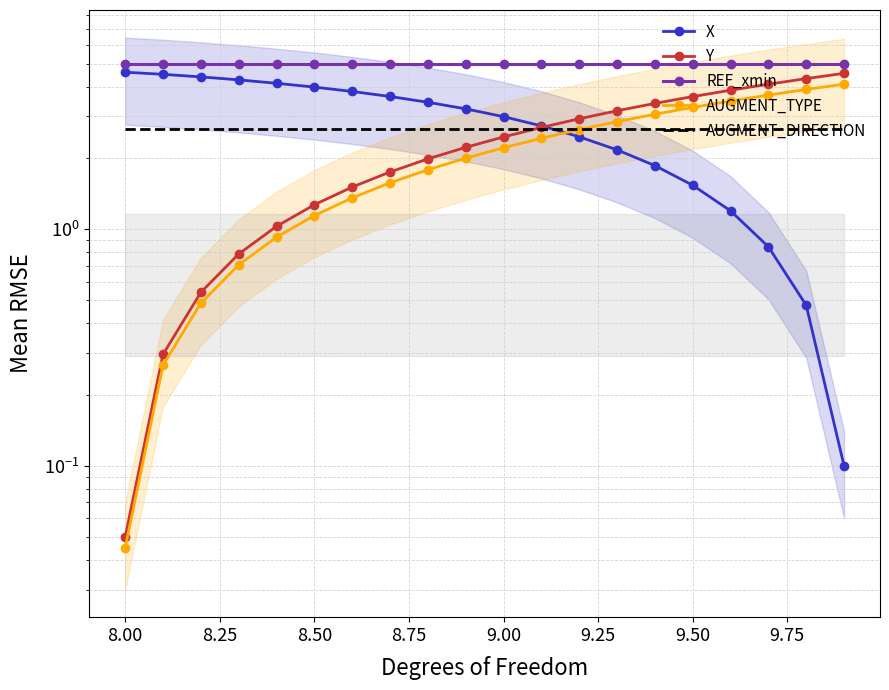

Which series has the largest total across all categories?

REF_xmin